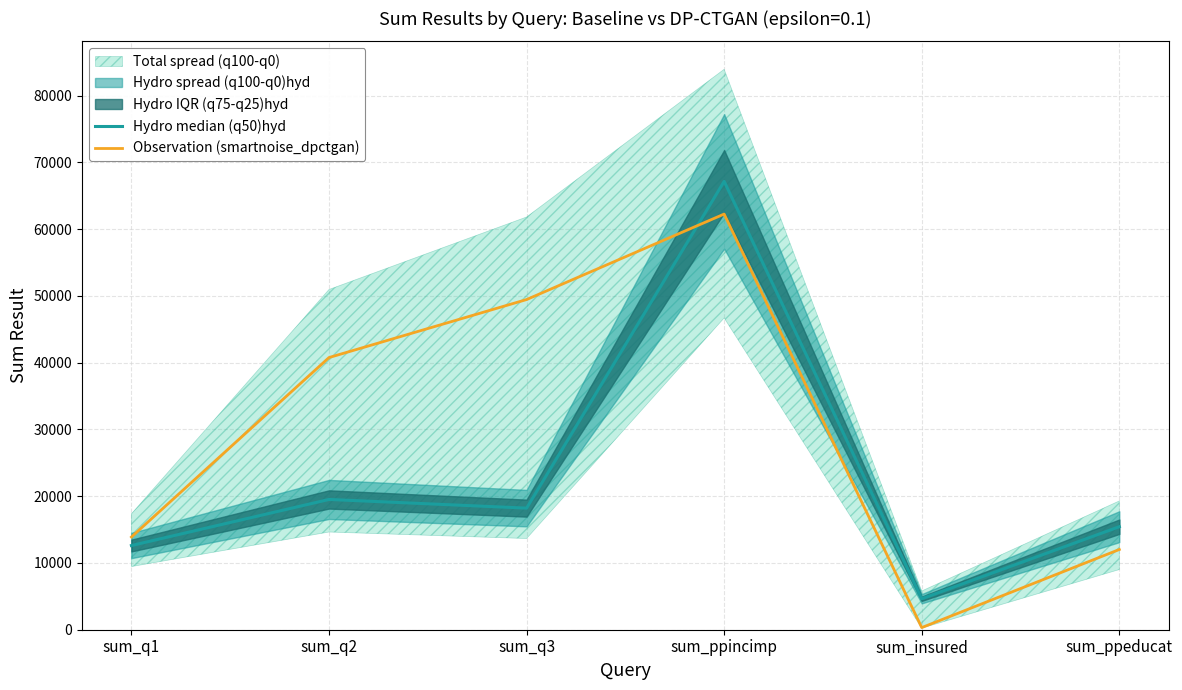

In Observation (smartnoise_dpctgan), how many points are higher than both neighbors (excluding endpoints)?

1